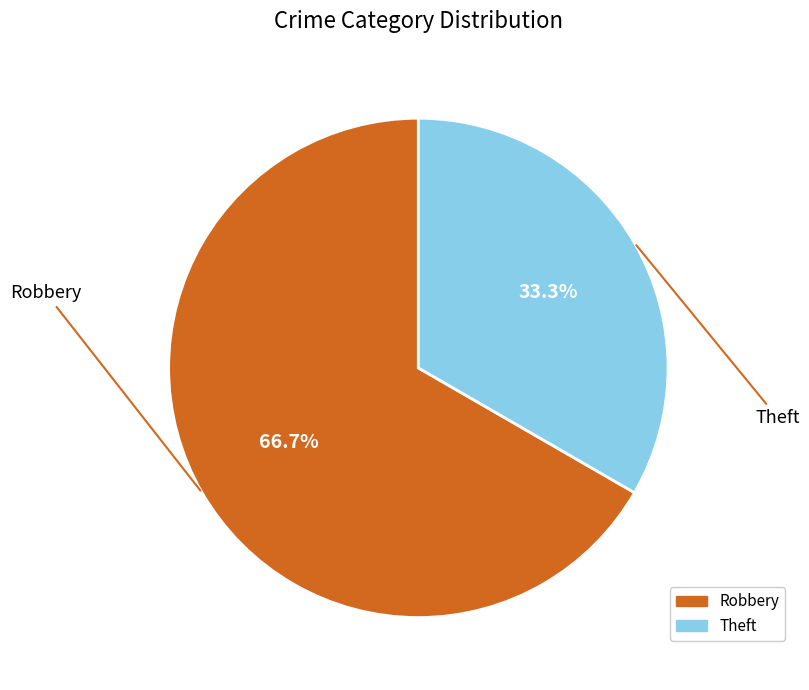

What is the ratio of the value at Robbery to the value at Theft?

2.0